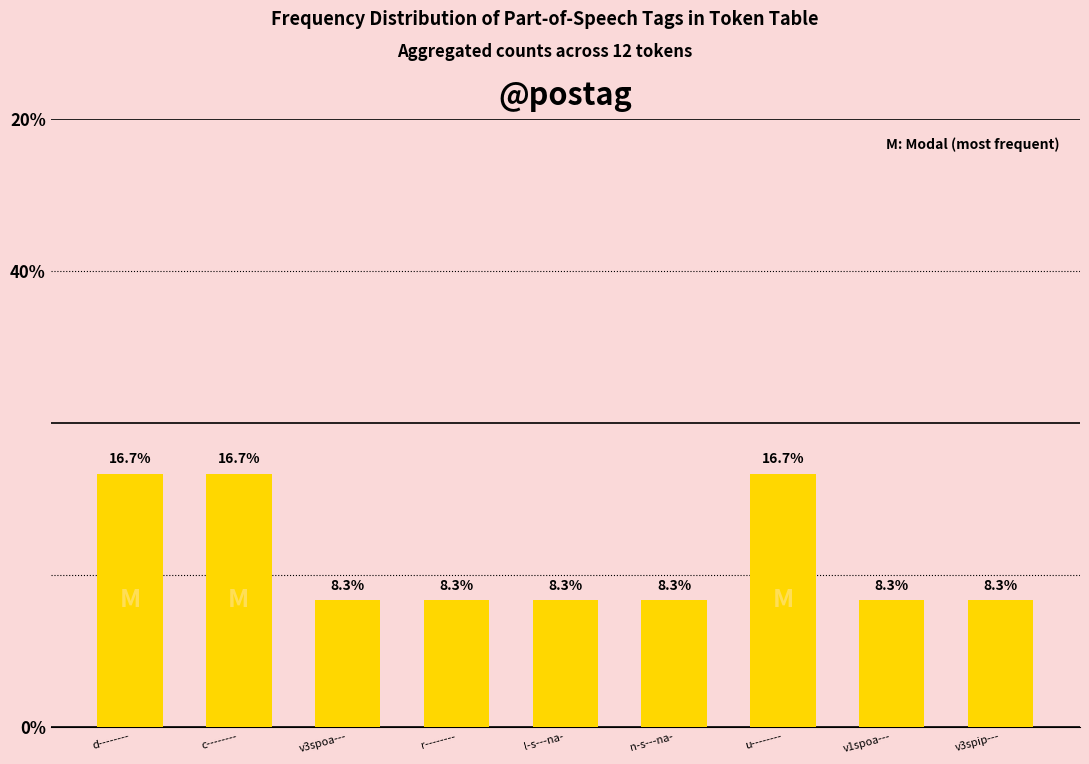

True or false: the data shows 8.3 at l-s---na-.

True